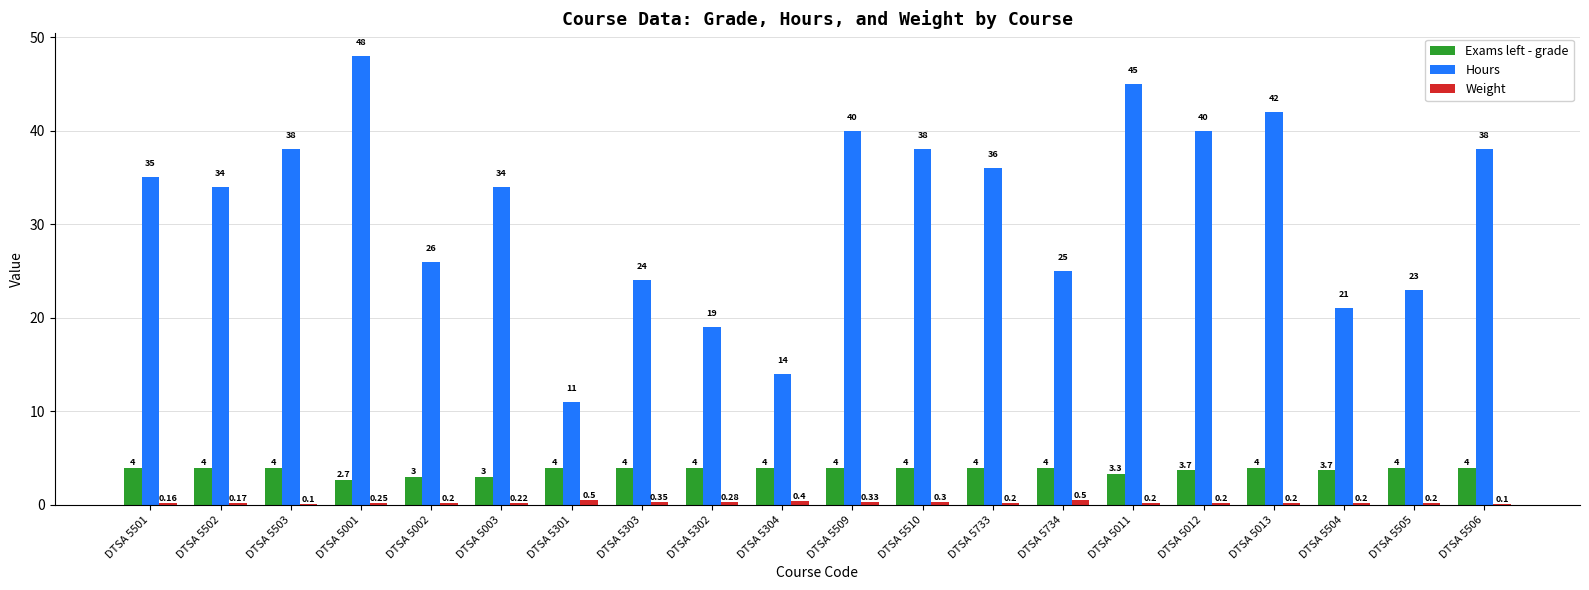

At which category is the sum across all series the highest?

DTSA 5001